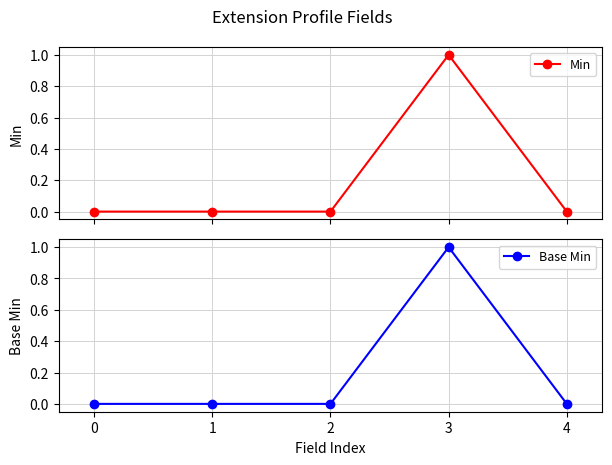

Is it true that Base Min equals 0 at 3?

False